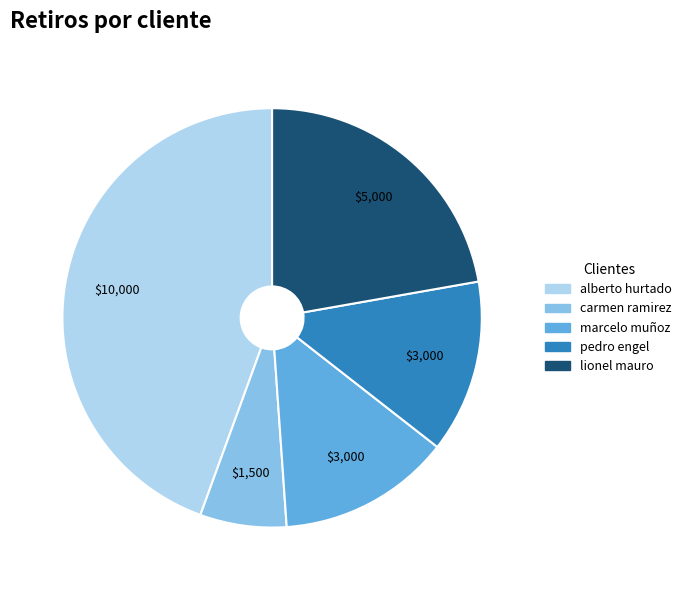

Between carmen ramirez and lionel mauro, which is larger?

lionel mauro